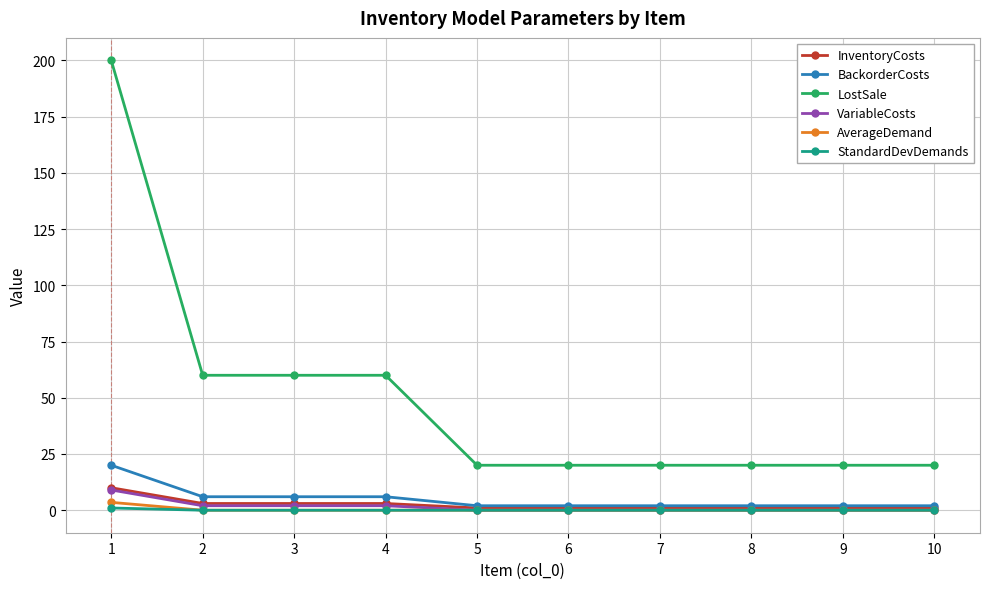

What is the maximum value shown in the chart?

200.0